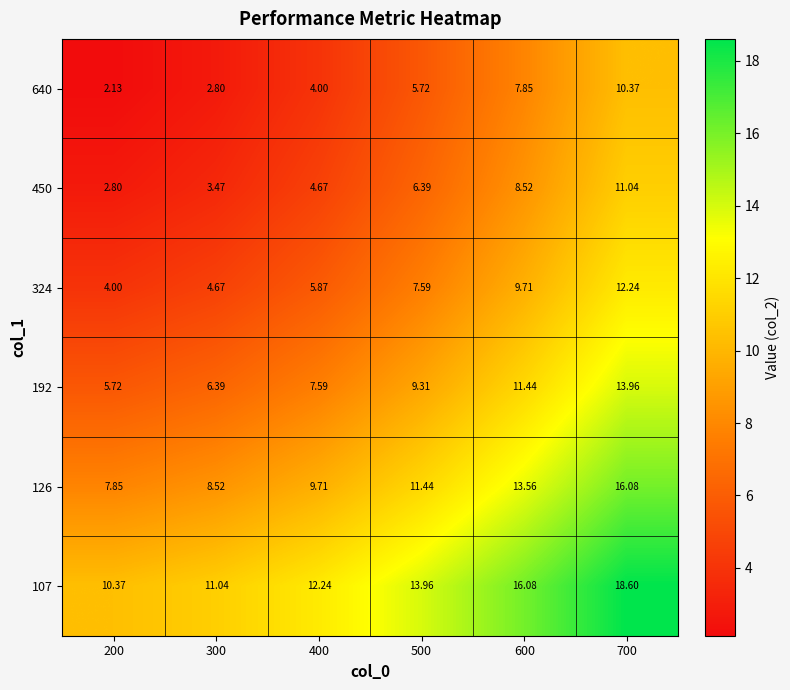

Is the value of 640 at 300 greater than the value of 107 at 400?

No